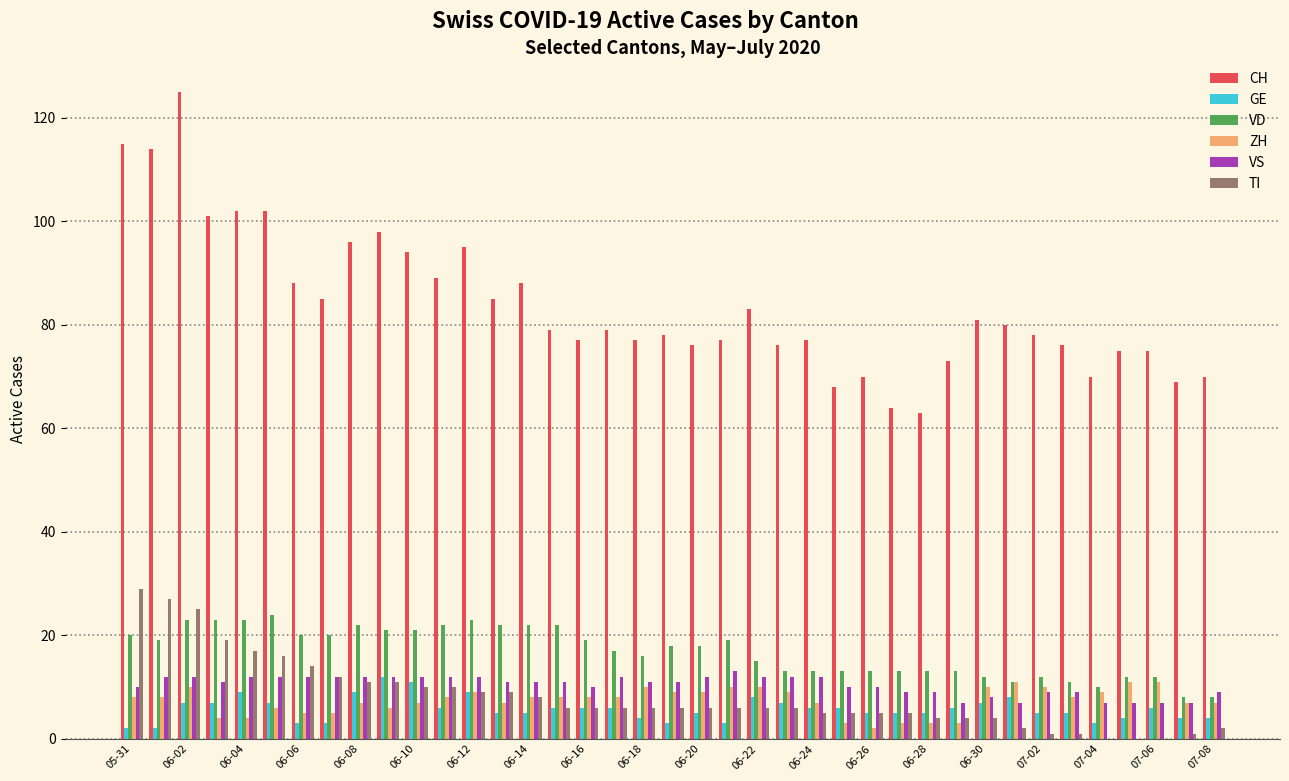

What is the greatest value displayed?

125